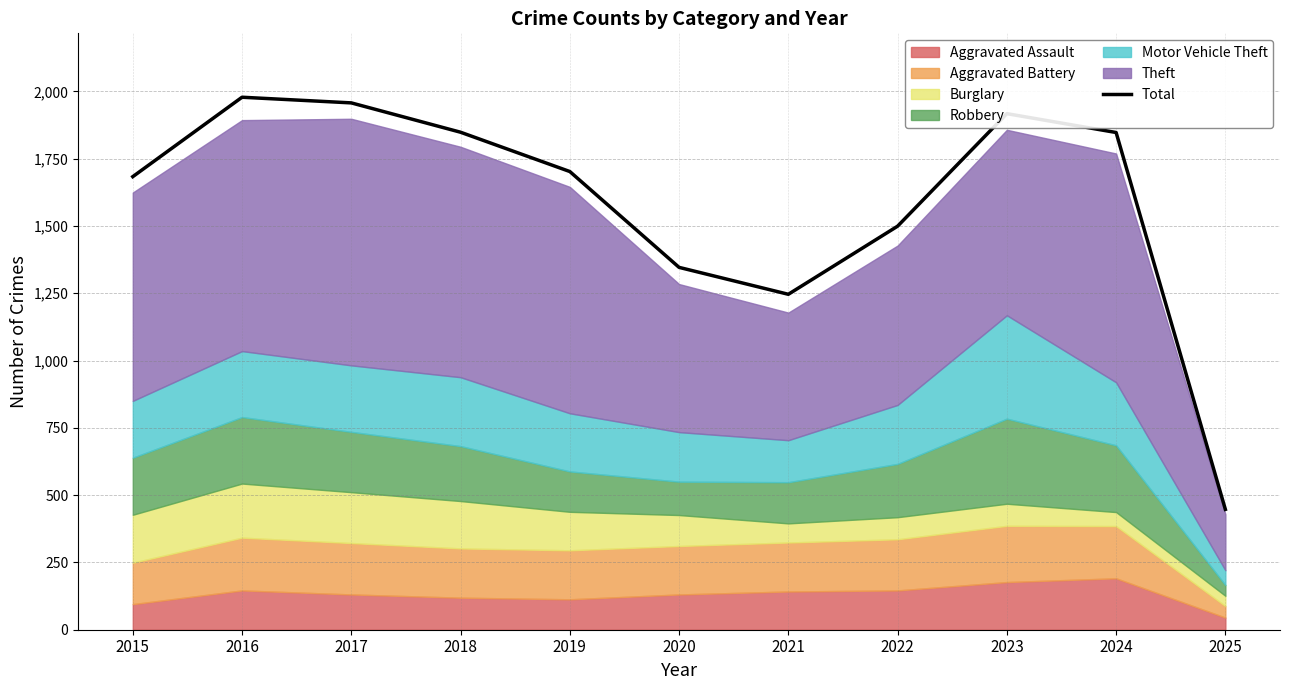

What is the change in value from 2023 to 2025?

-1470